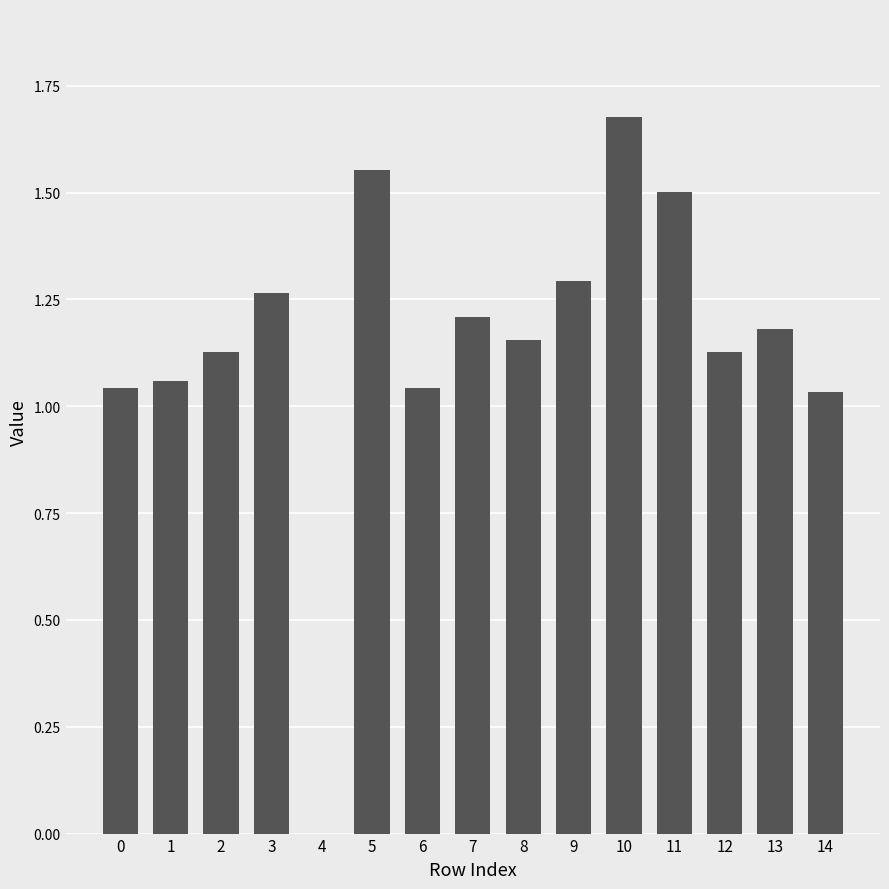

Which category has the highest value across all series?

10